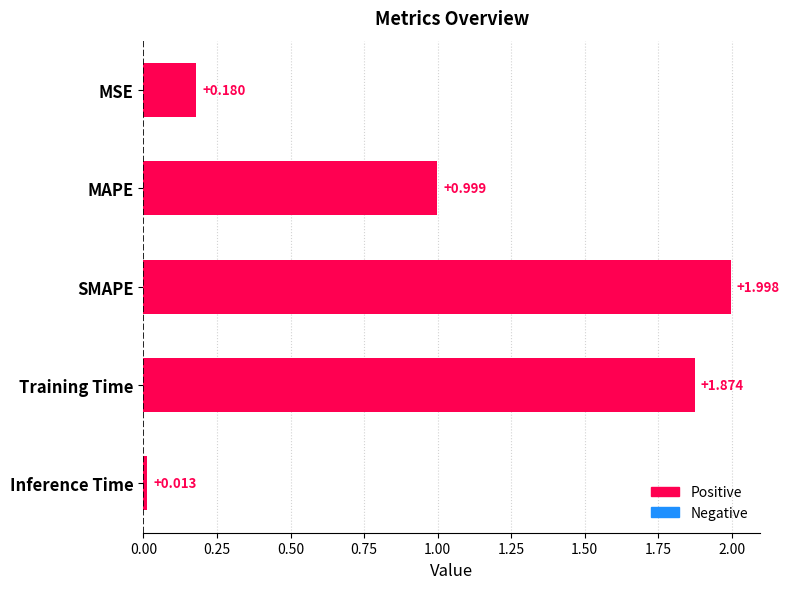

How many data points does each series have?

5